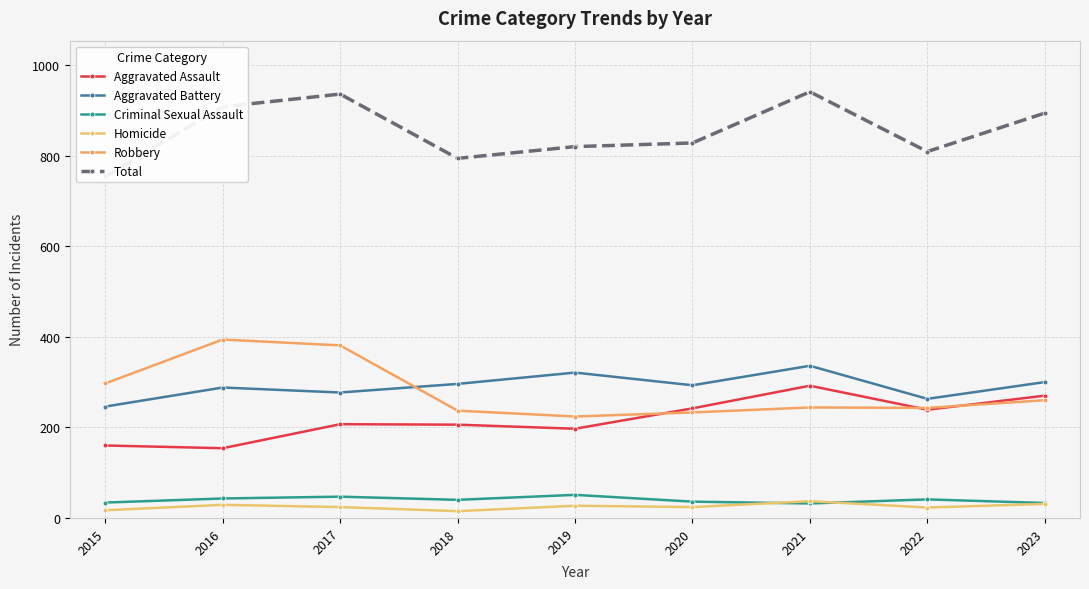

At which label does Total reach its minimum?

2015